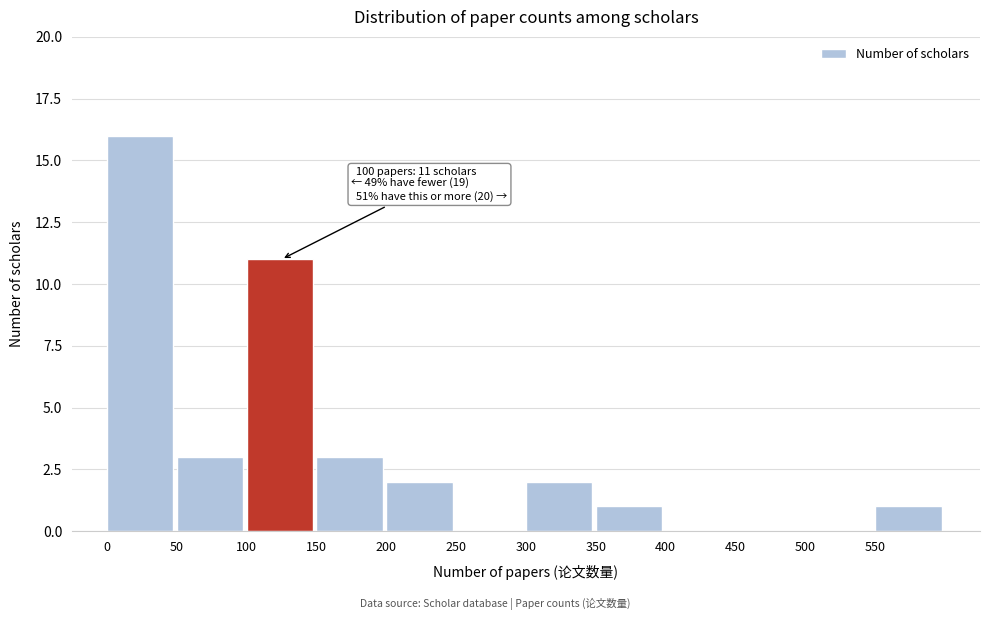

Which range on the x-axis has the tallest bar?

0 to 50